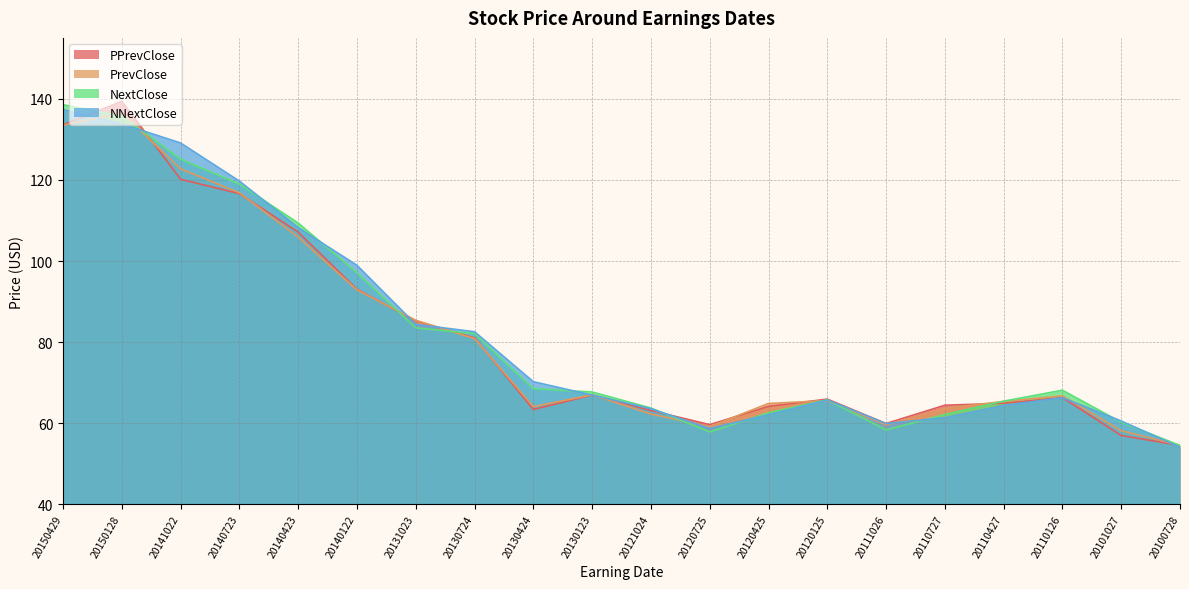

At 20150429, list the series in order from smallest to largest.

PrevClose, PPrevClose, NNextClose, NextClose